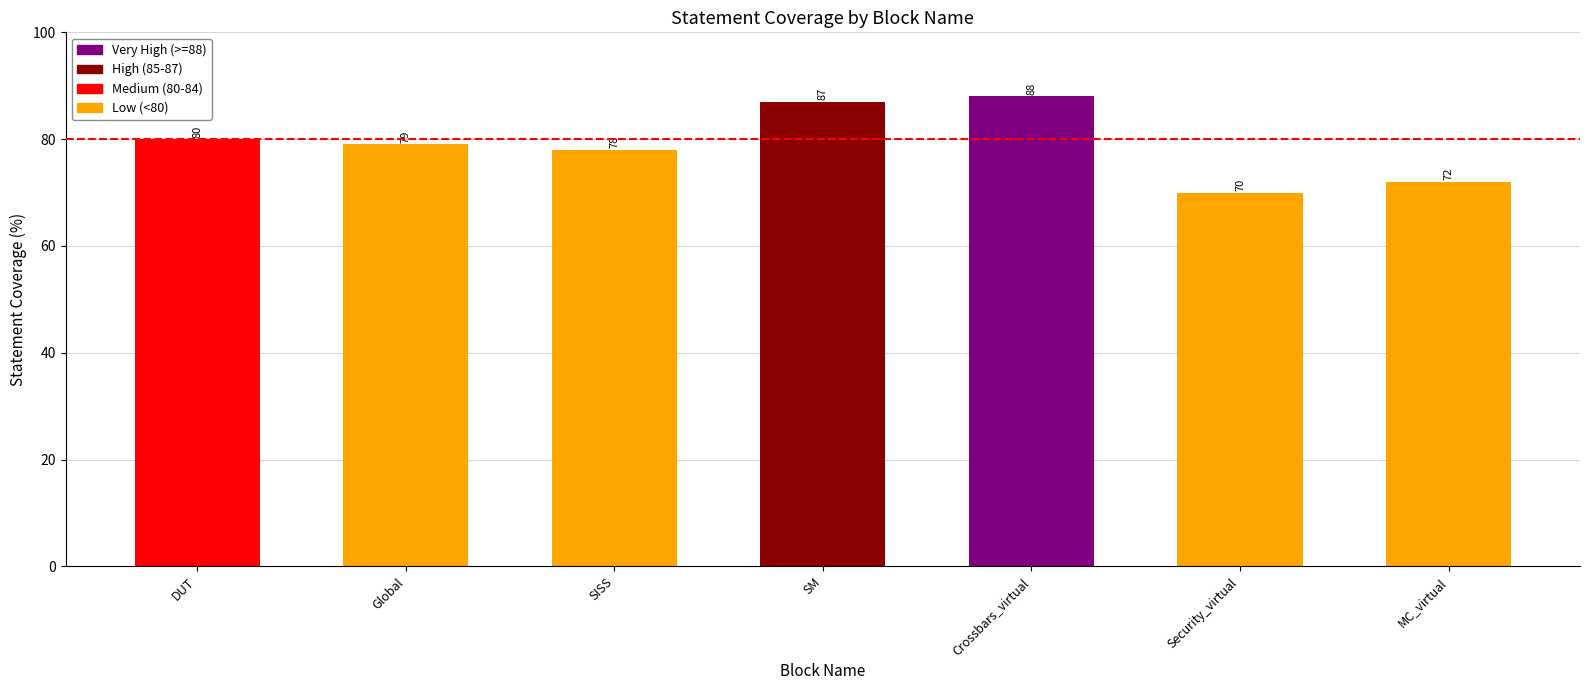

What is the greatest value displayed?

88